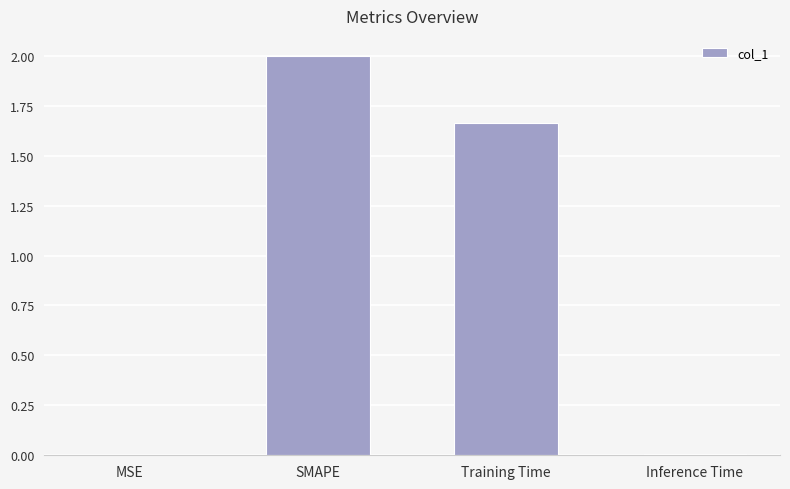

Is it true that the value at Training Time is 0.5?

False